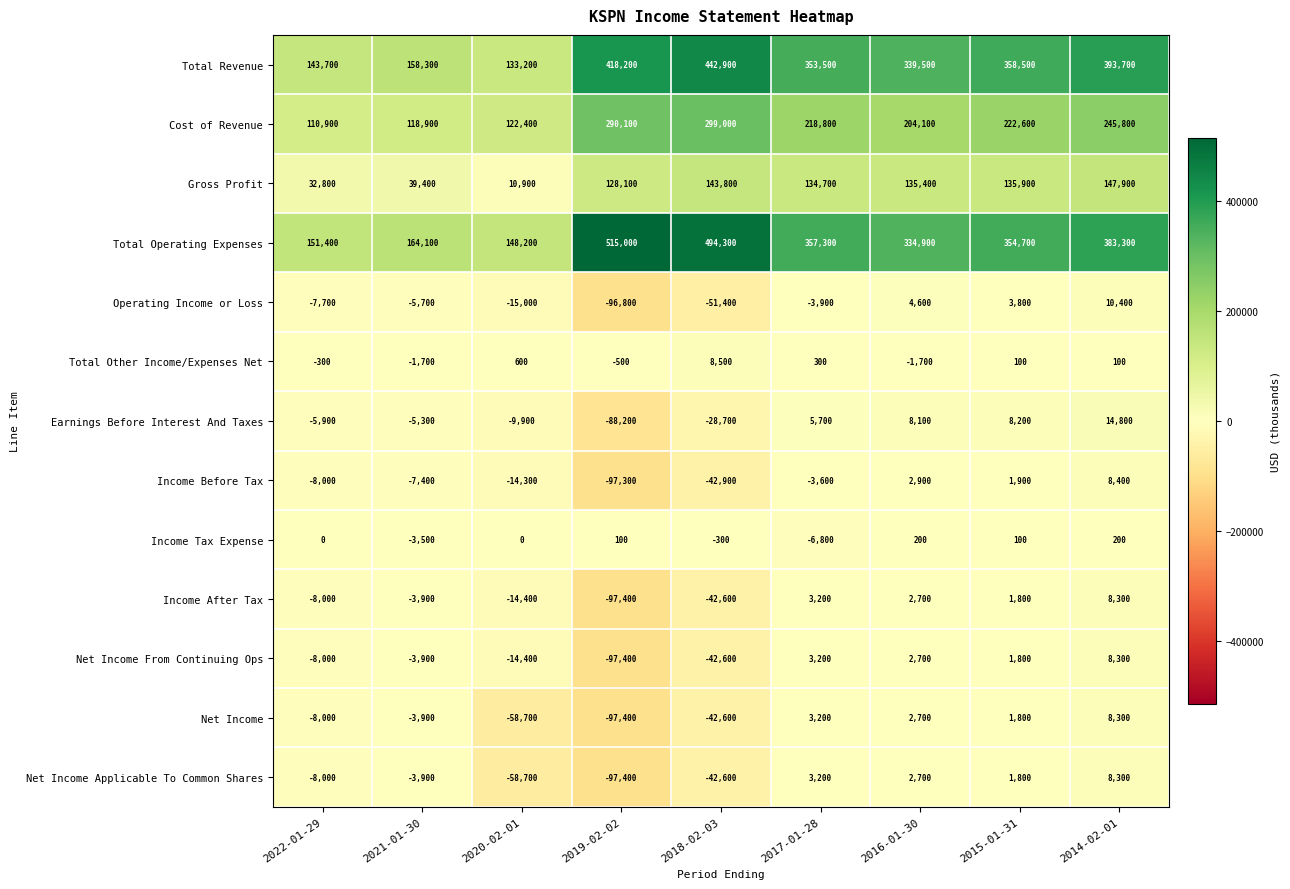

What is the minimum value shown in the chart?

-97400